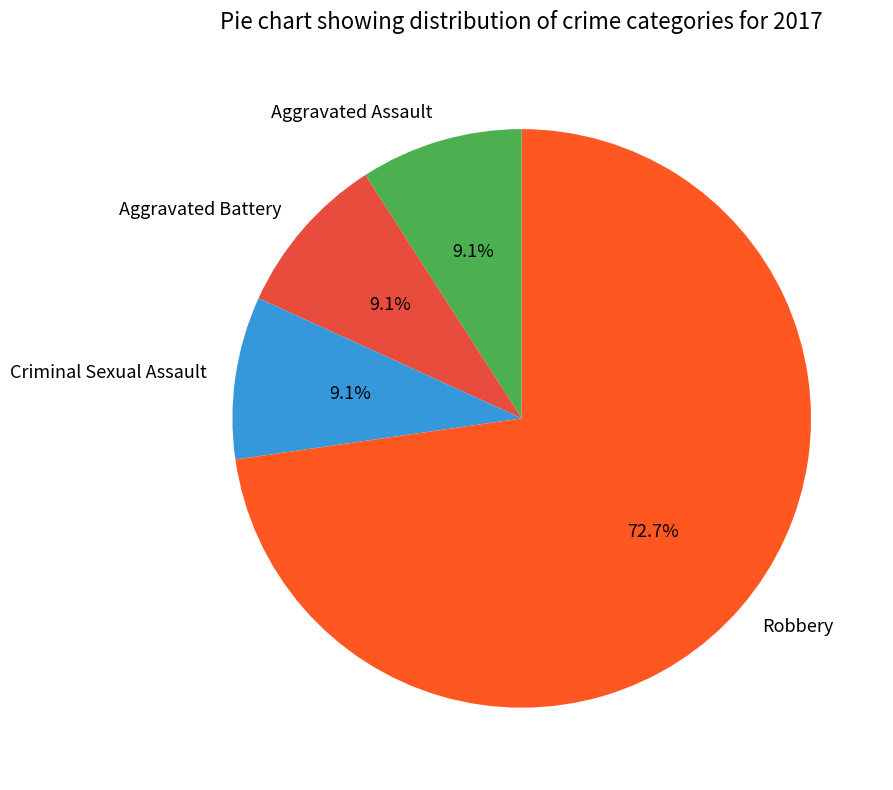

Do Aggravated Assault and Robbery together represent more than half of the pie?

Yes